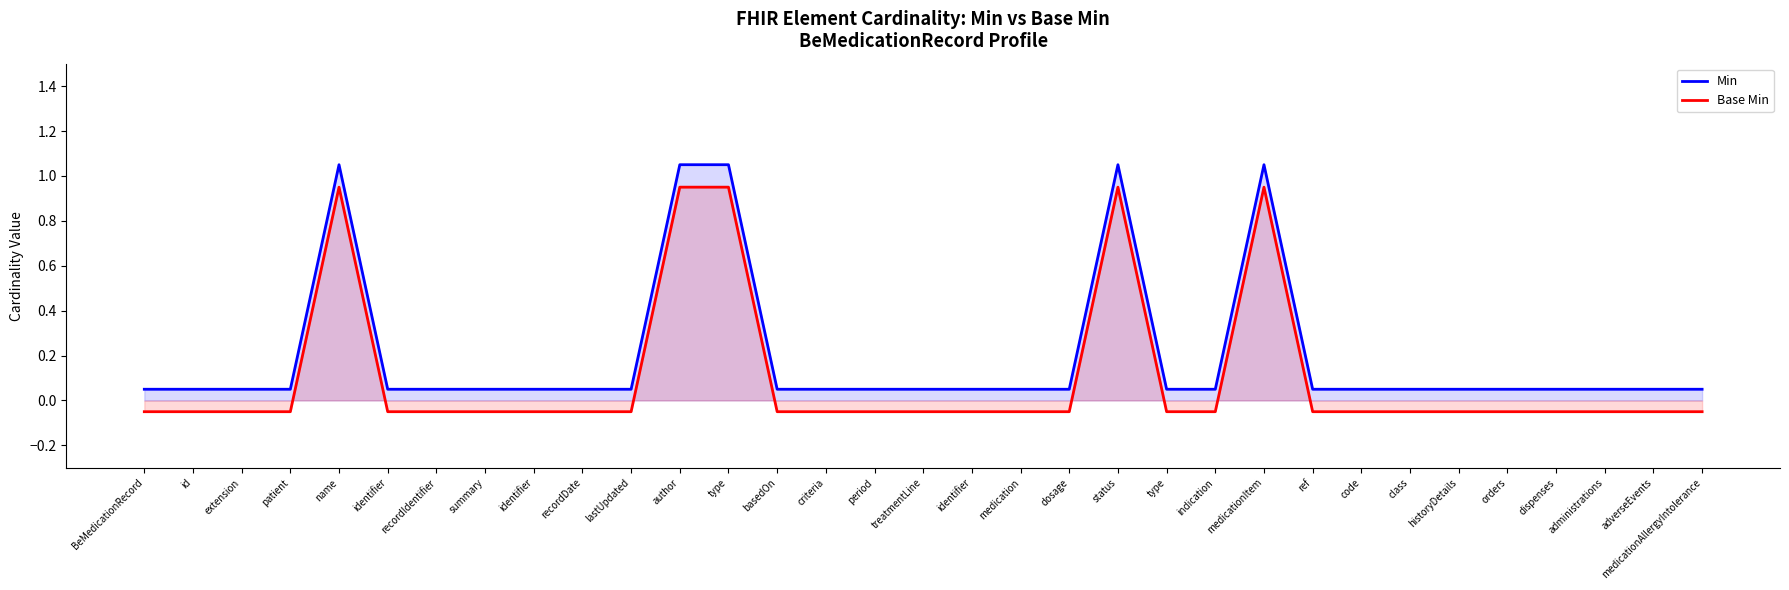

At treatmentLine, list the series in order from largest to smallest.

Min, Base Min